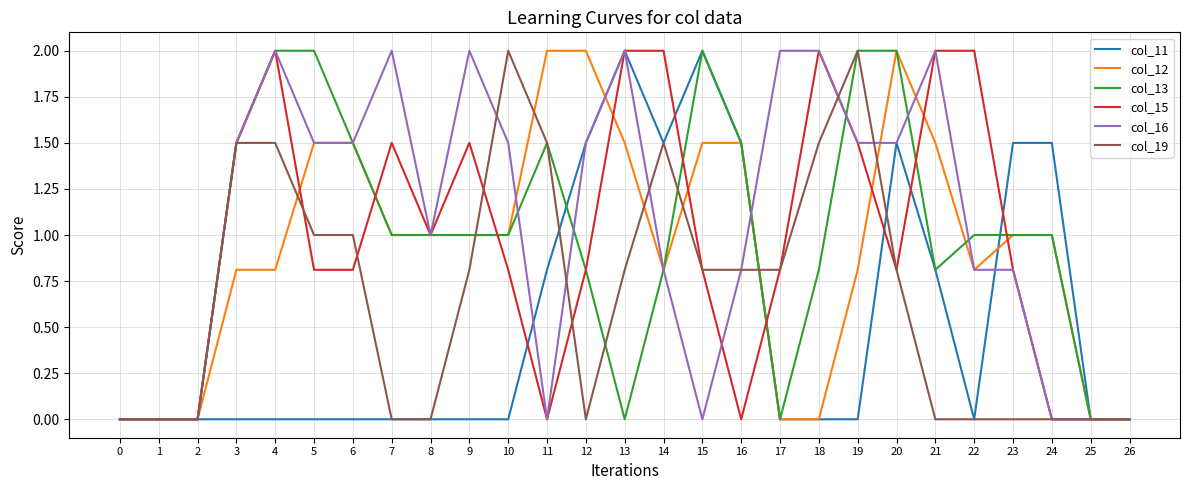

Is it true that col_11 equals 1.3 at 1?

False